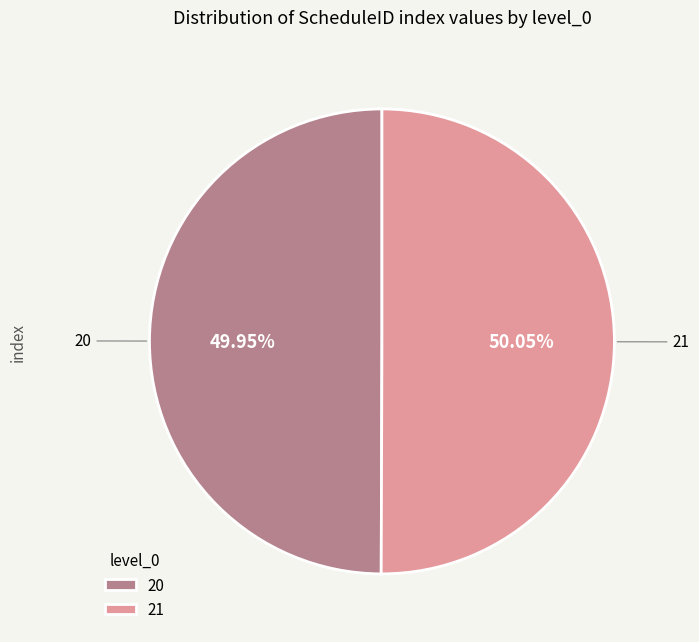

Is it true that 20 is 50% of the pie?

True